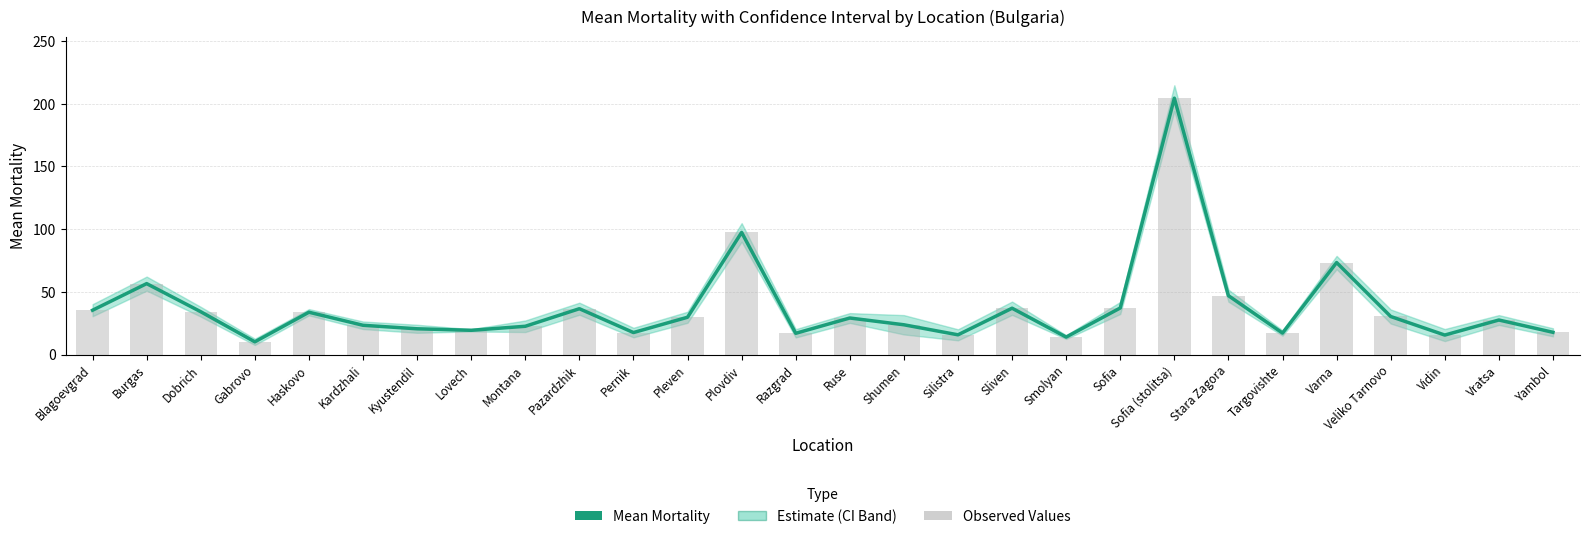

What is the difference between the second highest and second lowest values?

83.4